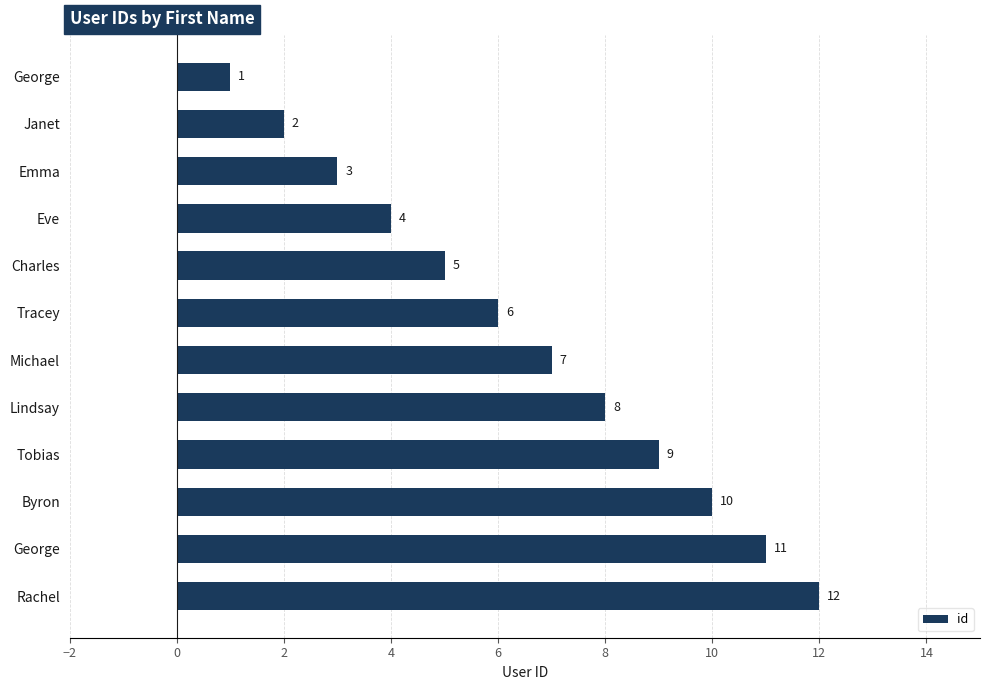

How many categories are shown in the chart?

12